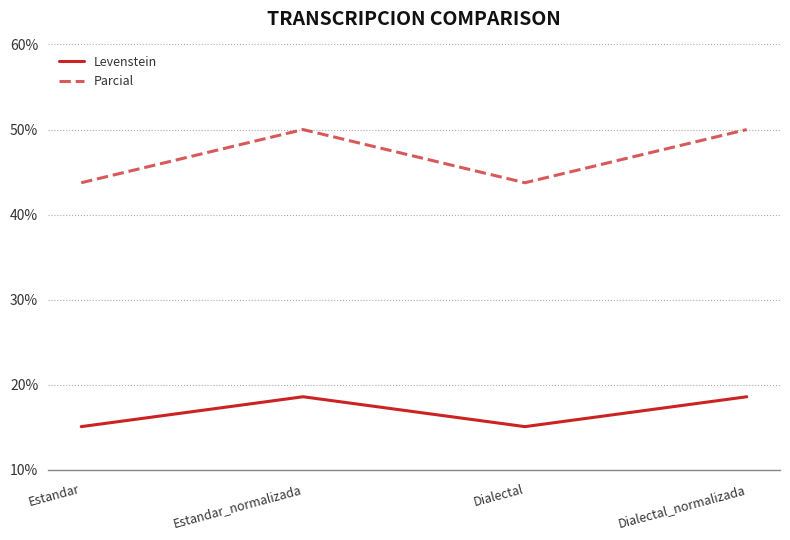

How many lines are shown in the chart?

2